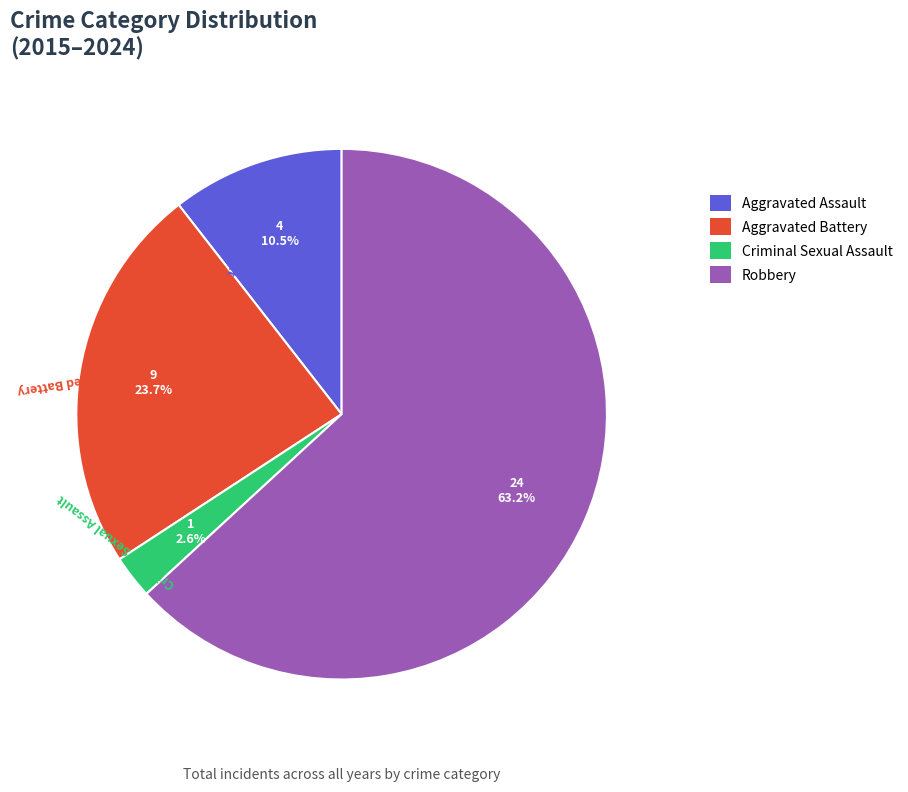

What is the largest slice in the pie chart?

Robbery